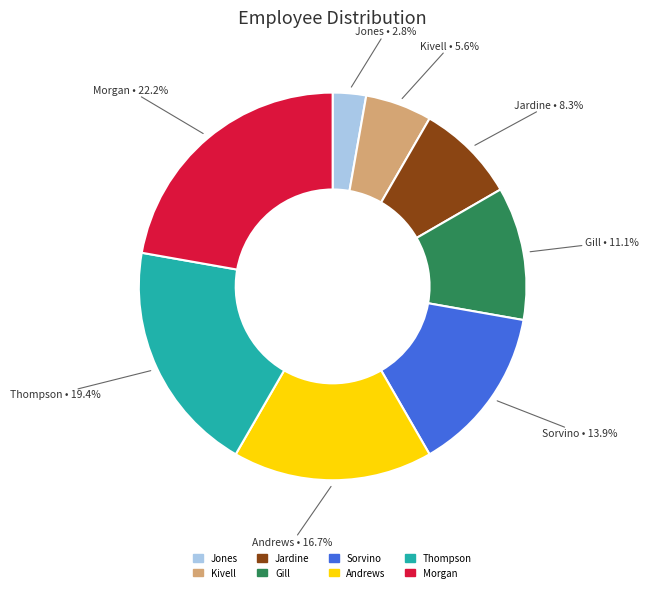

Approximately how many times larger is the value at Kivell compared to Sorvino?

0.4